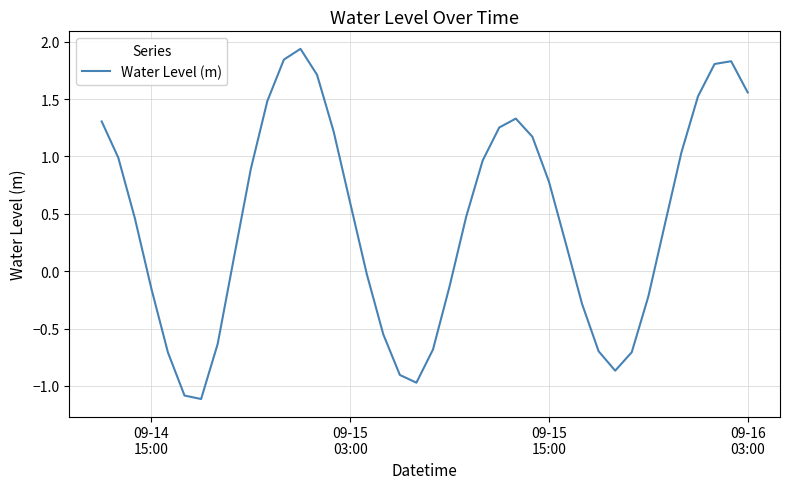

How many lines are shown in the chart?

1